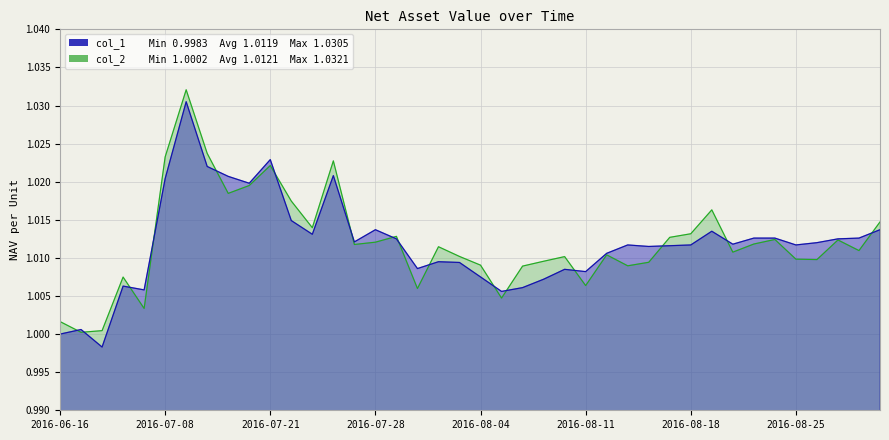

Count the number of categories in the chart.

40